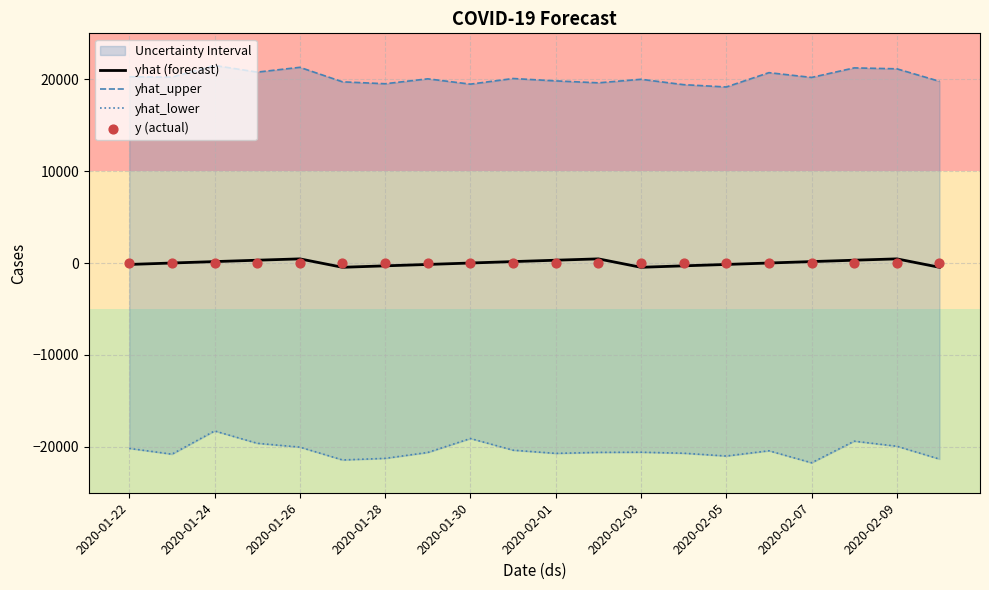

Is the value of yhat (forecast) at 10 greater than the value of yhat_upper at 2020-02-01?

No